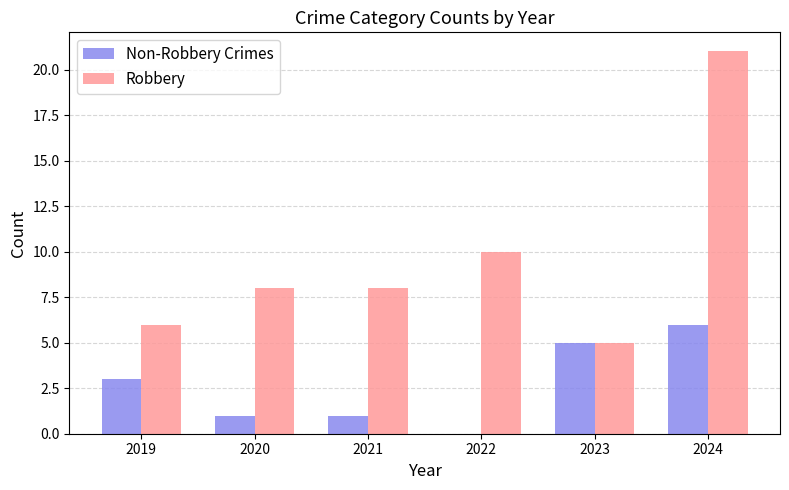

Which series has the largest total across all categories?

Robbery